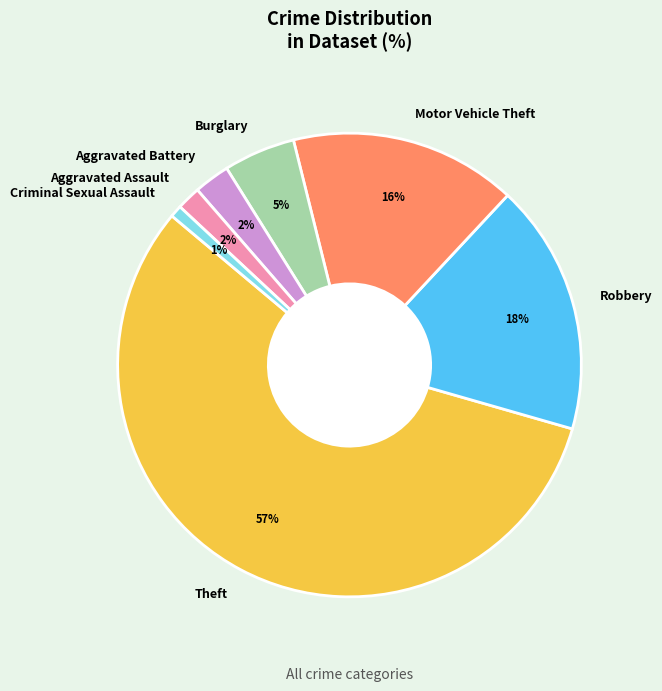

Which has a higher value, Theft or Robbery?

Theft